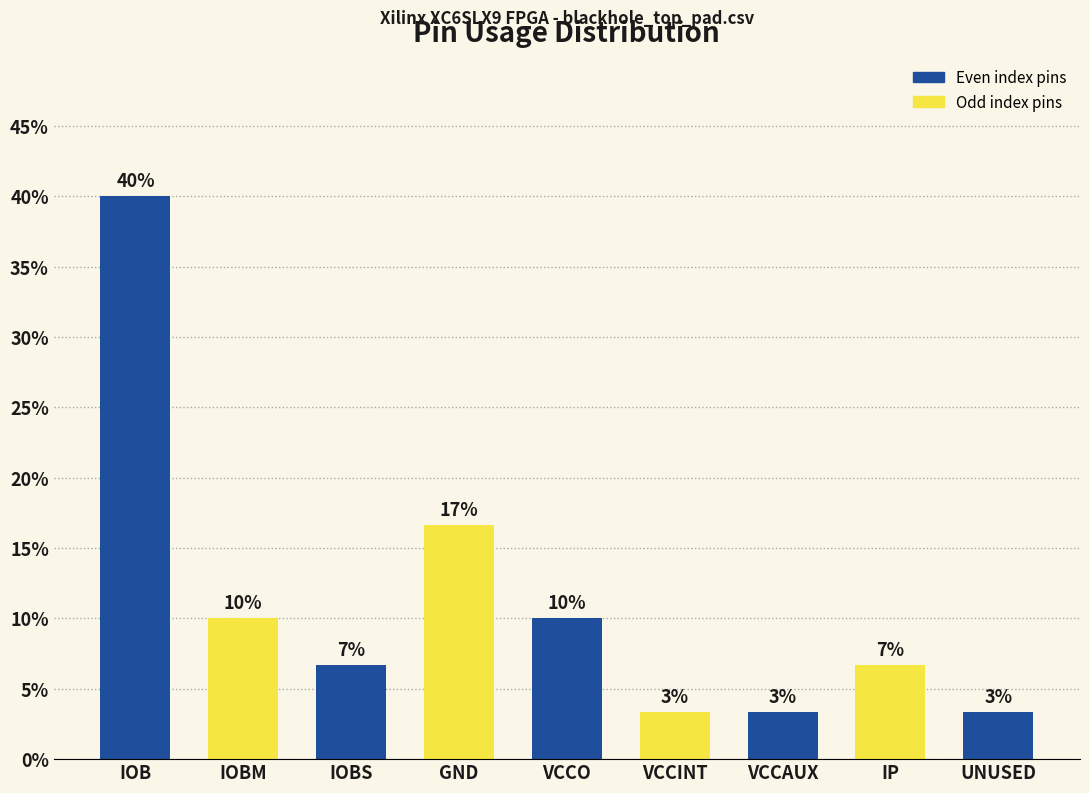

How many data points are less than 6?

3